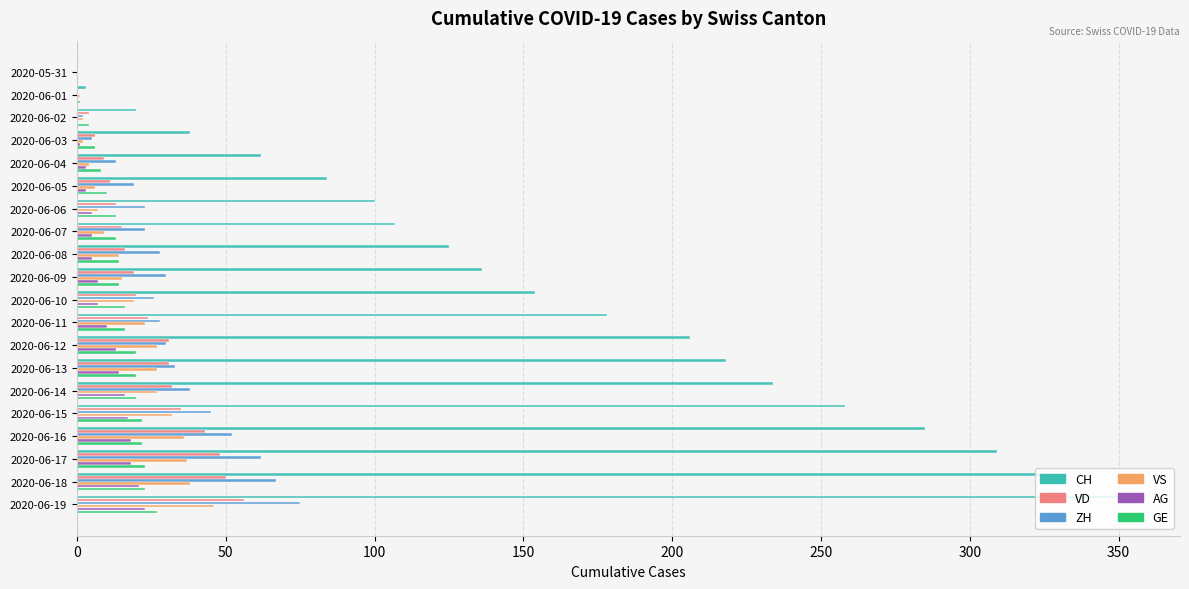

At which category is the sum across all series the highest?

2020-06-19